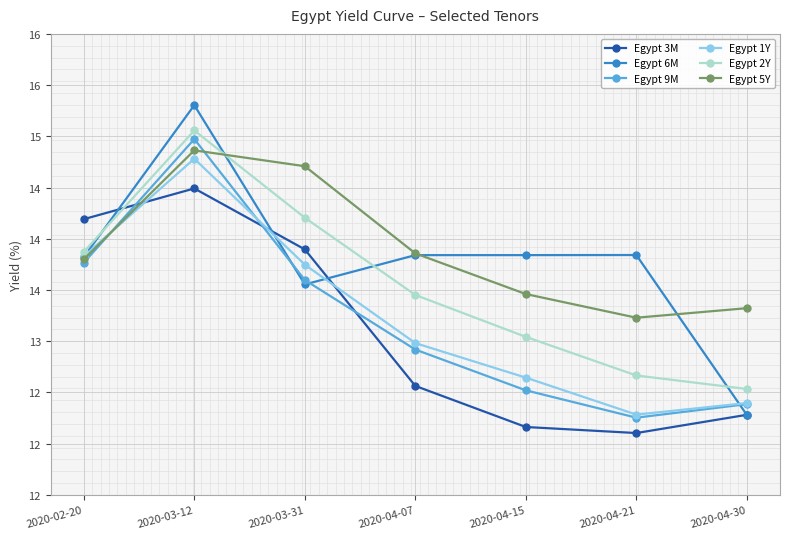

At which category is the sum across all series the highest?

2020-03-12